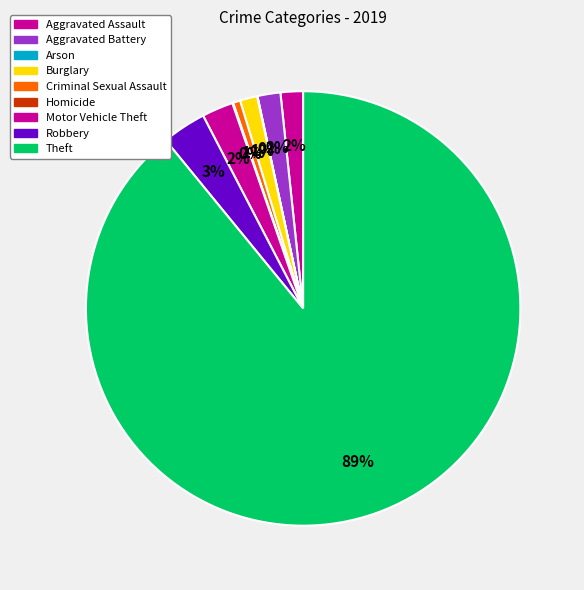

Rank the categories by value from lowest to highest.

Arson, Homicide, Criminal Sexual Assault, Burglary, Aggravated Assault, Aggravated Battery, Motor Vehicle Theft, Robbery, Theft